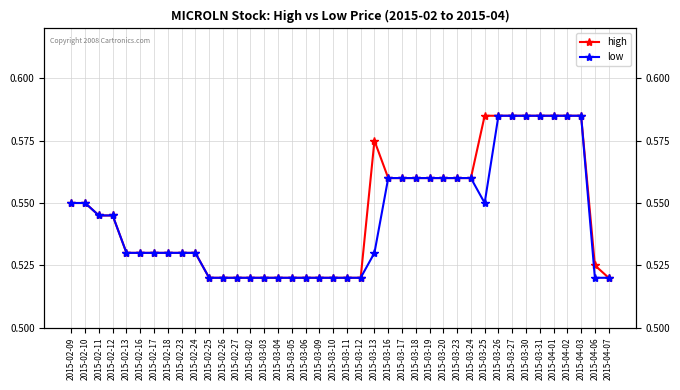

How many lines are shown in the chart?

2